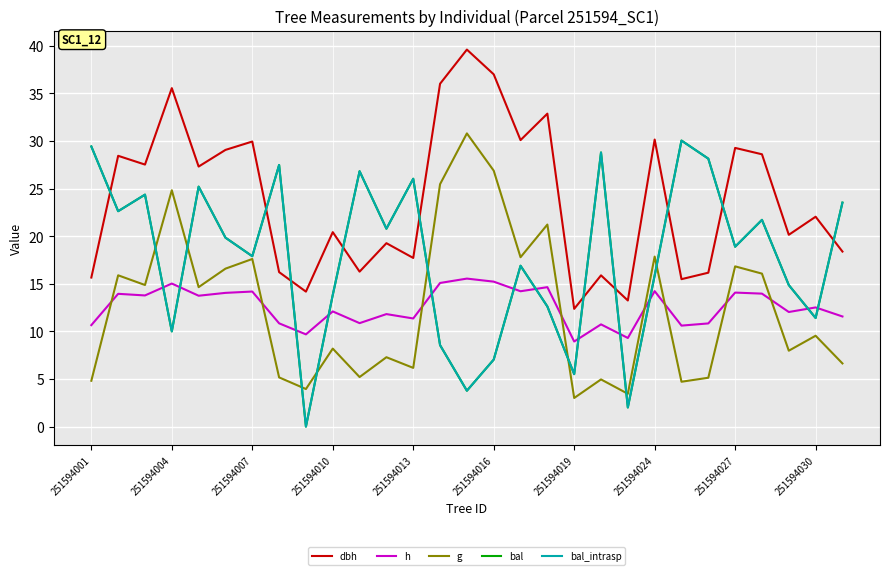

Does the chart display data point markers on the line(s)?

No